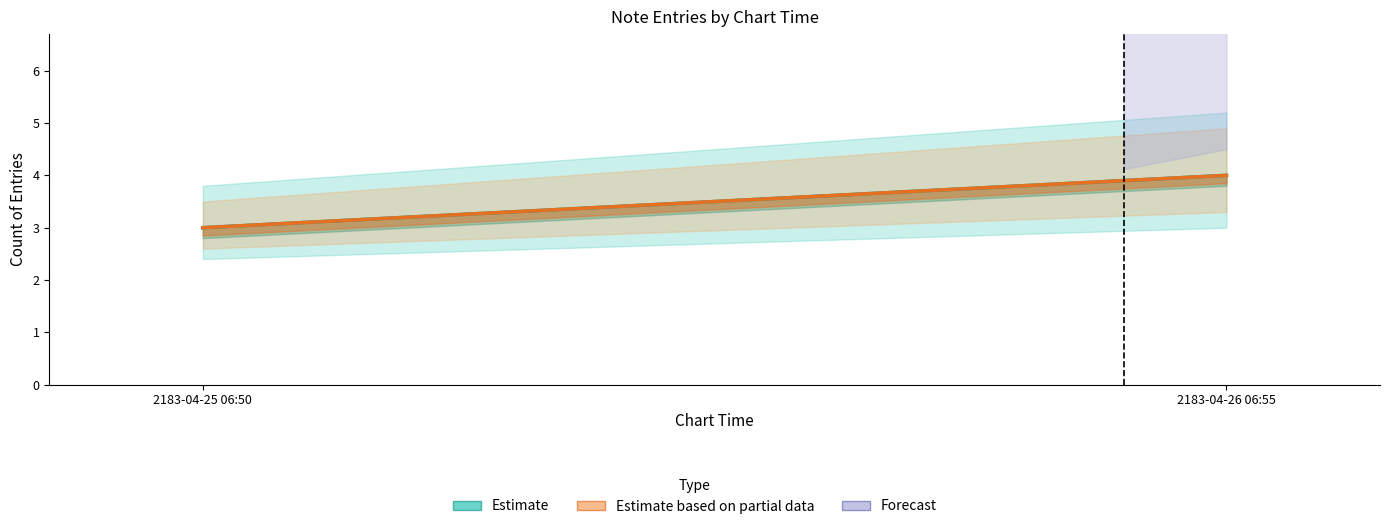

How many categories are shown in the chart?

2